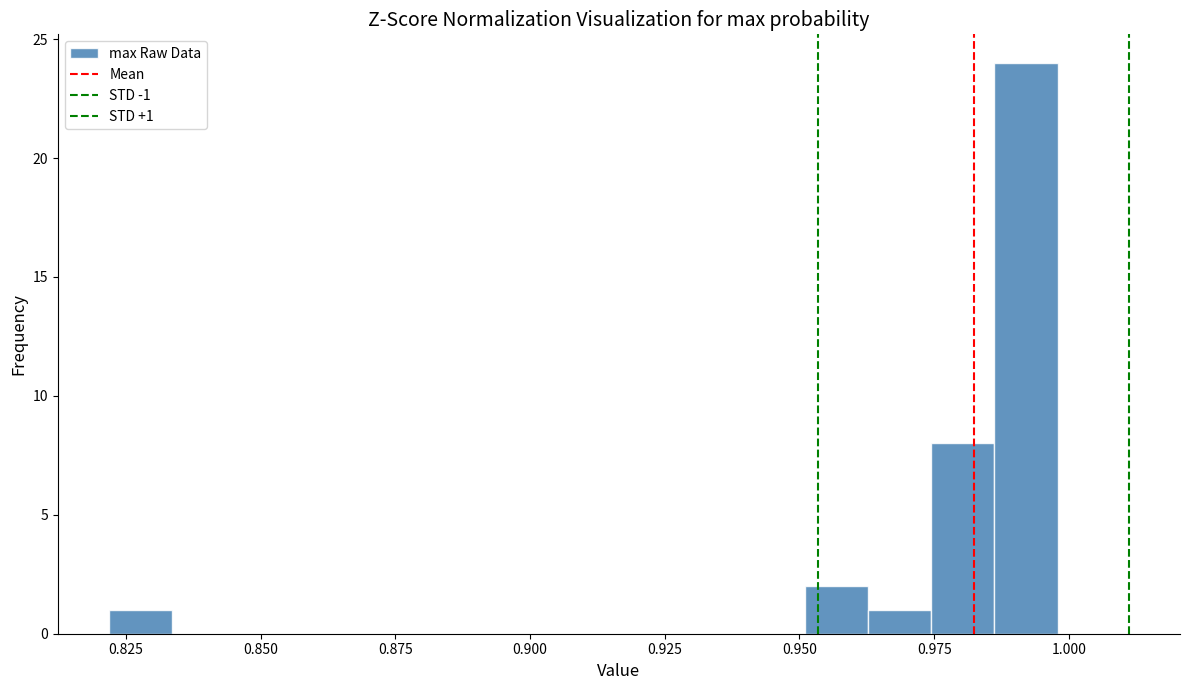

Around what value on the x-axis is the tallest bar? Give the approximate position of its centre, as read against the axis.

0.990